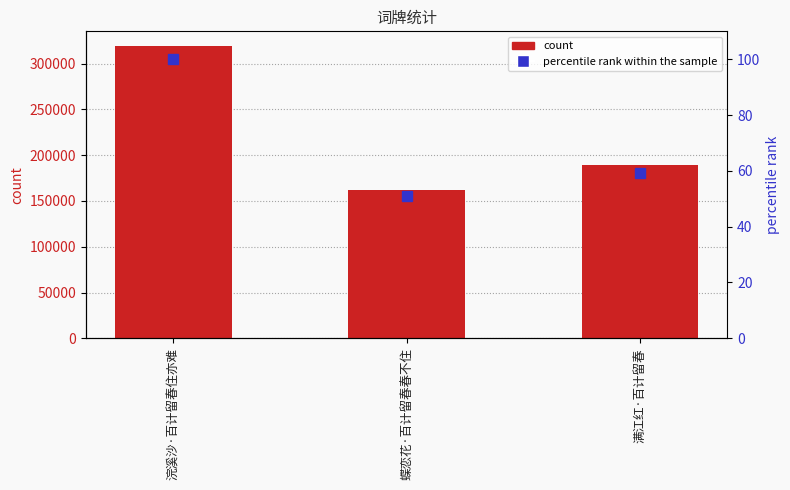

The col_0 series shows 319361.0 at 浣溪沙·百计留春住亦难. True or false?

True